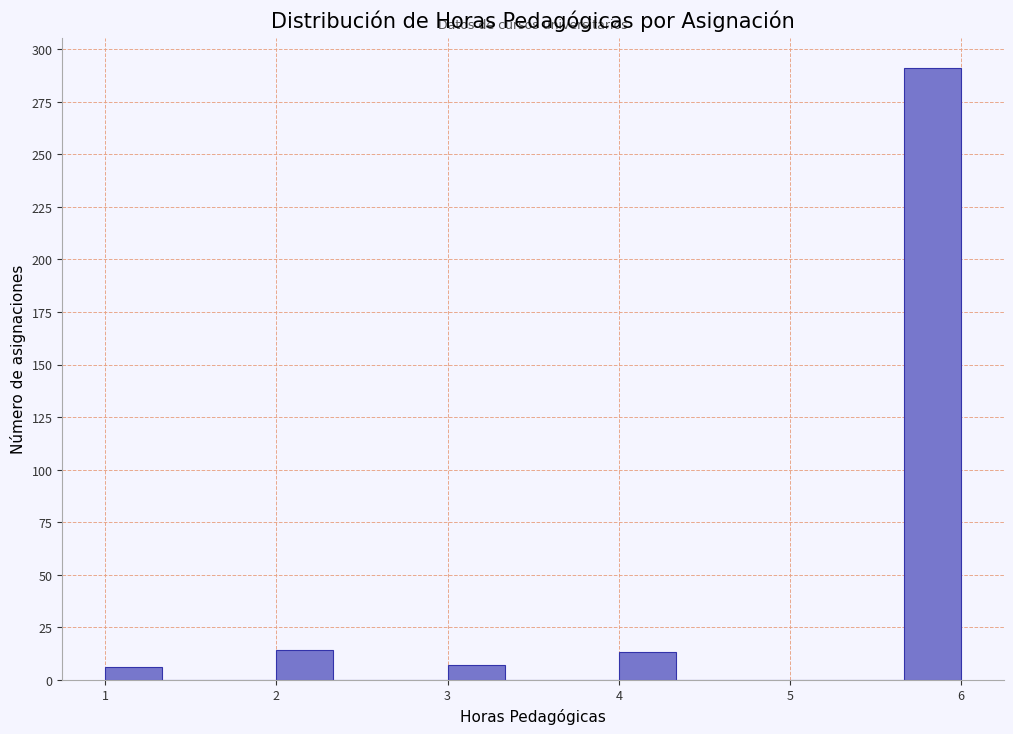

Around what value on the x-axis is the tallest bar? Give the approximate position of its centre, as read against the axis.

5.8